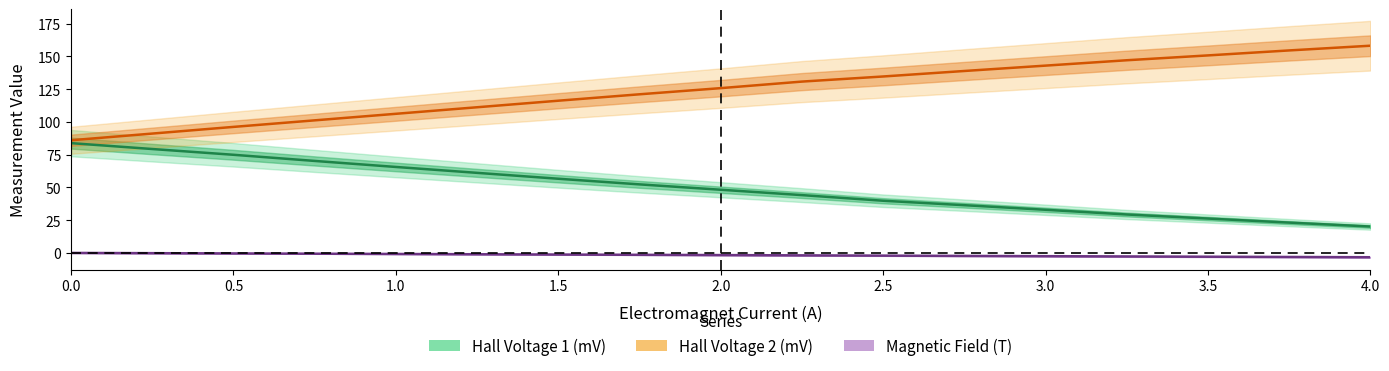

Is the value of Magnetic Field (T) at 4.0 greater than the value of Hall Voltage 1 (mV) at 1.5?

No